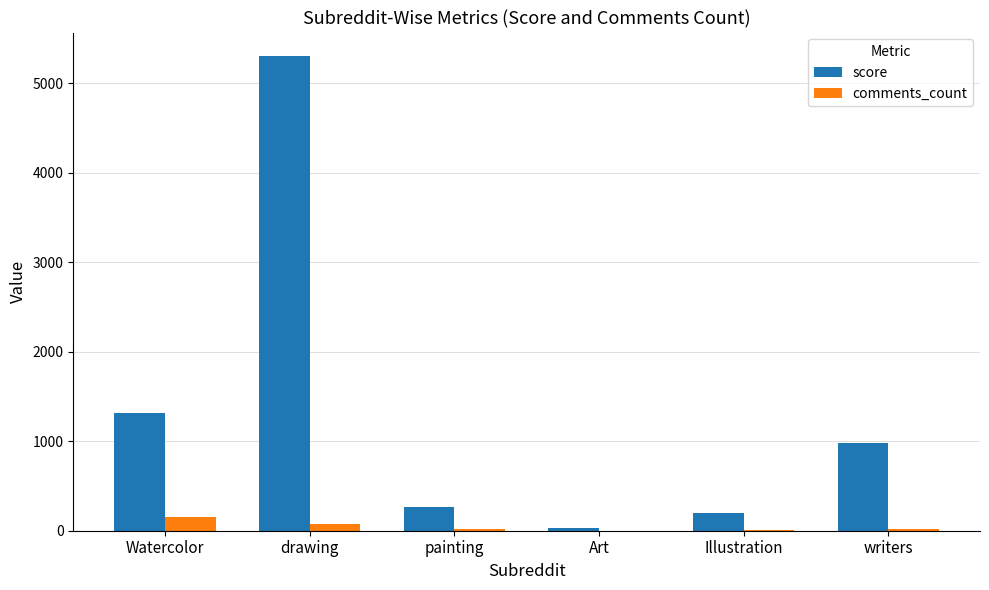

At which category is the sum across all series the highest?

drawing